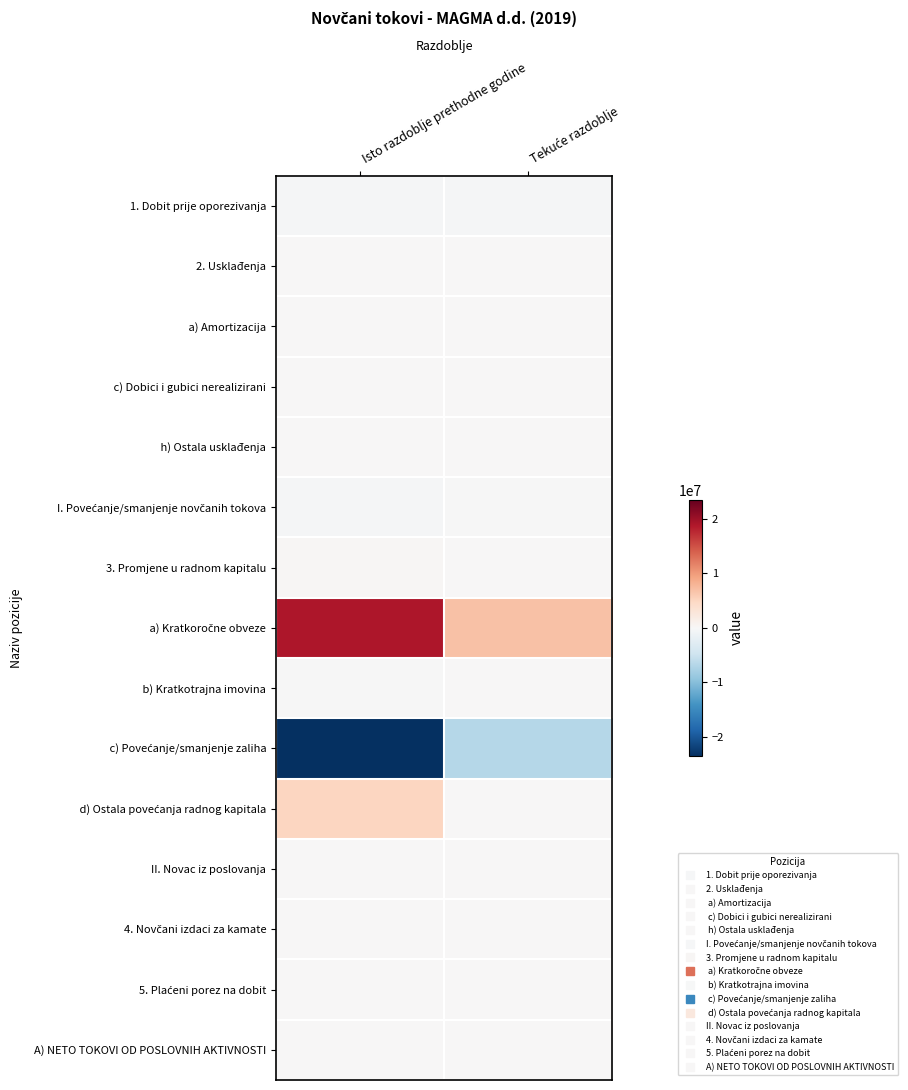

Which series has the largest total across all categories?

a) Kratkoročne obveze